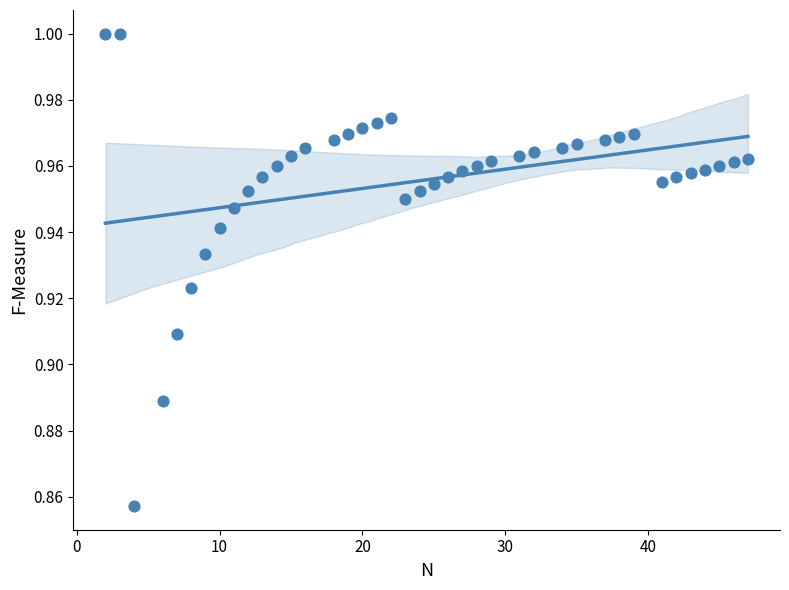

What is the range of X values (max minus min)?

45.0